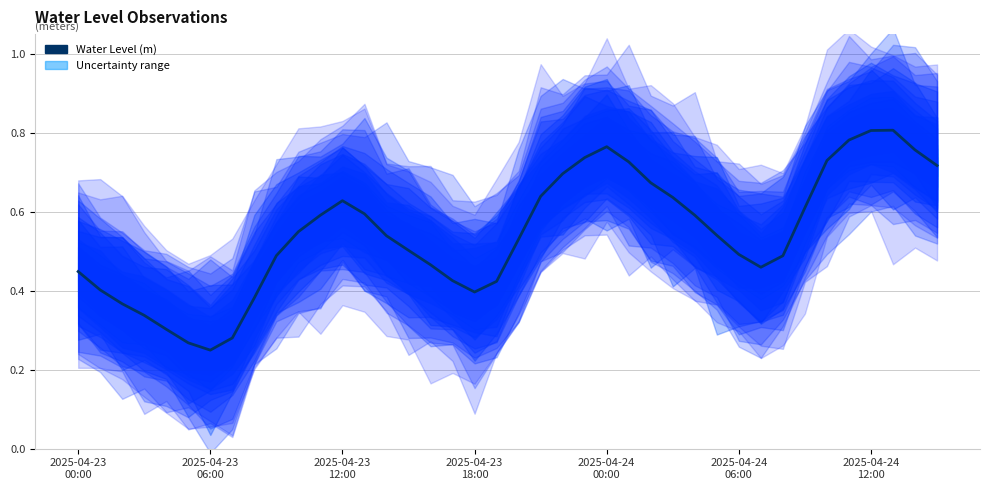

Reading left to right, list all the values displayed in this chart.

0.4	0.4	0.4	0.3	0.3	0.3	0.2	0.3	0.4	0.5	0.5	0.6	0.6	0.6	0.5	0.5	0.5	0.4	0.4	0.4	0.5	0.6	0.7	0.7	0.8	0.7	0.7	0.6	0.6	0.5	0.5	0.5	0.5	0.6	0.7	0.8	0.8	0.8	0.8	0.7